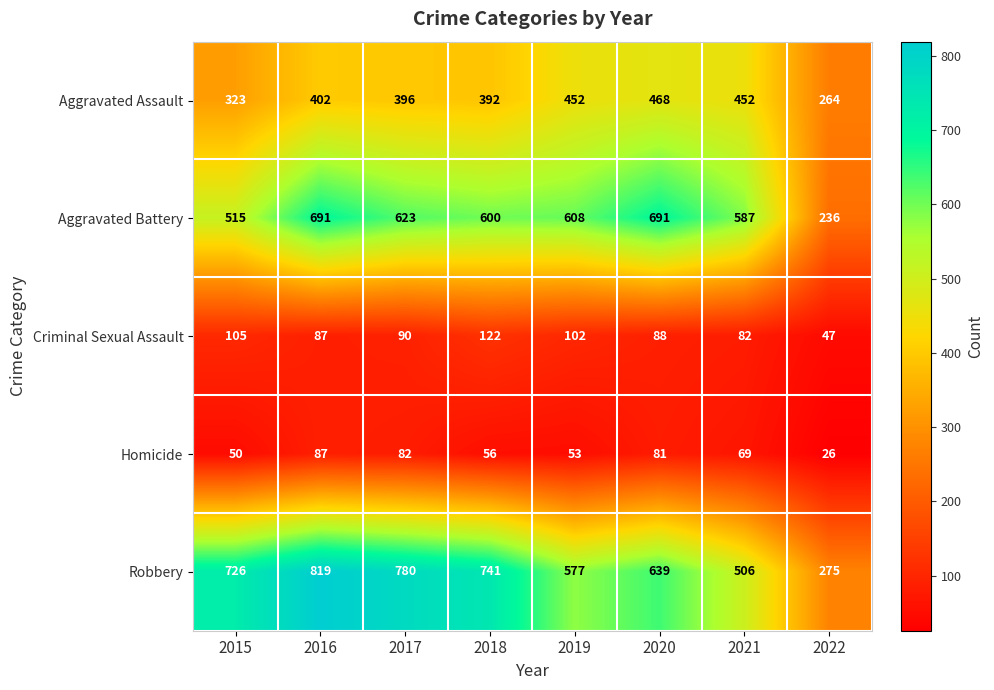

What is the total value across all series at 2020?

1967